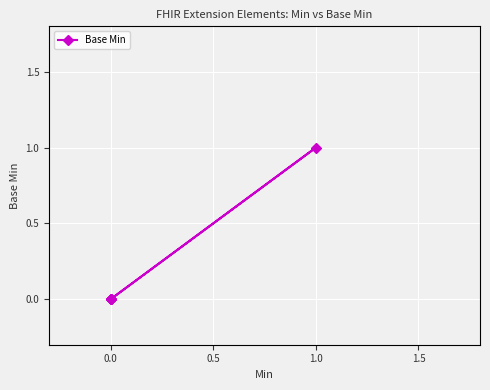

How many categories are shown in the chart?

5